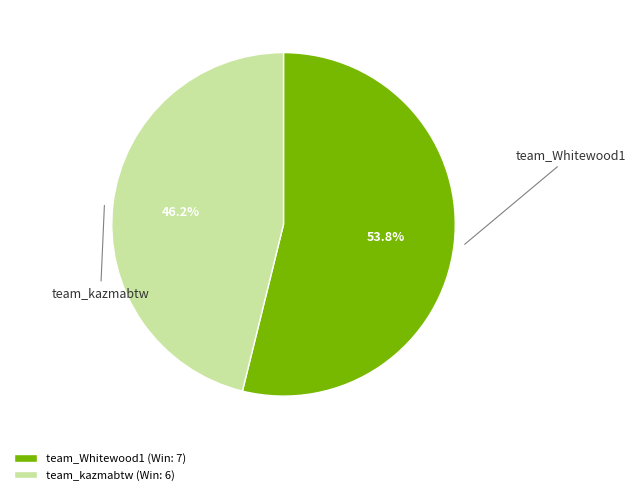

How many segments does this pie chart have?

2